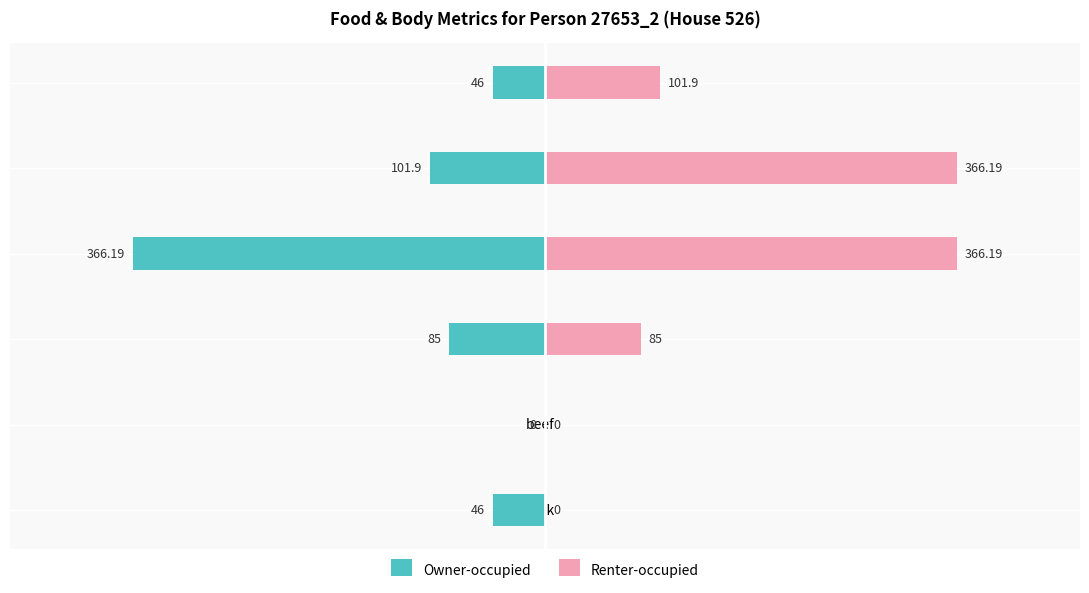

Between cabbage and water, which is larger?

water